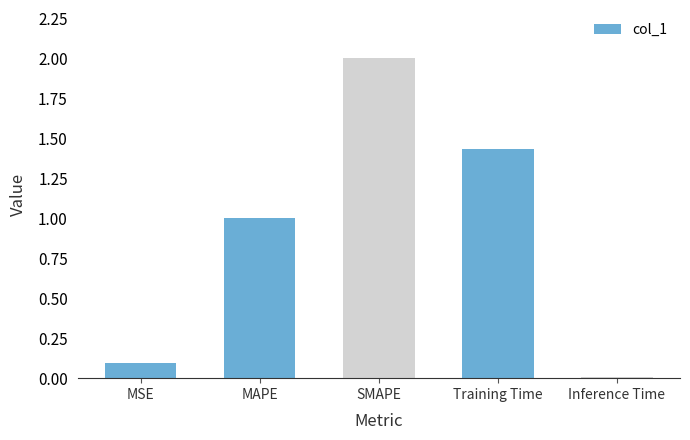

Rank the categories by value from lowest to highest.

Inference Time, MSE, MAPE, Training Time, SMAPE